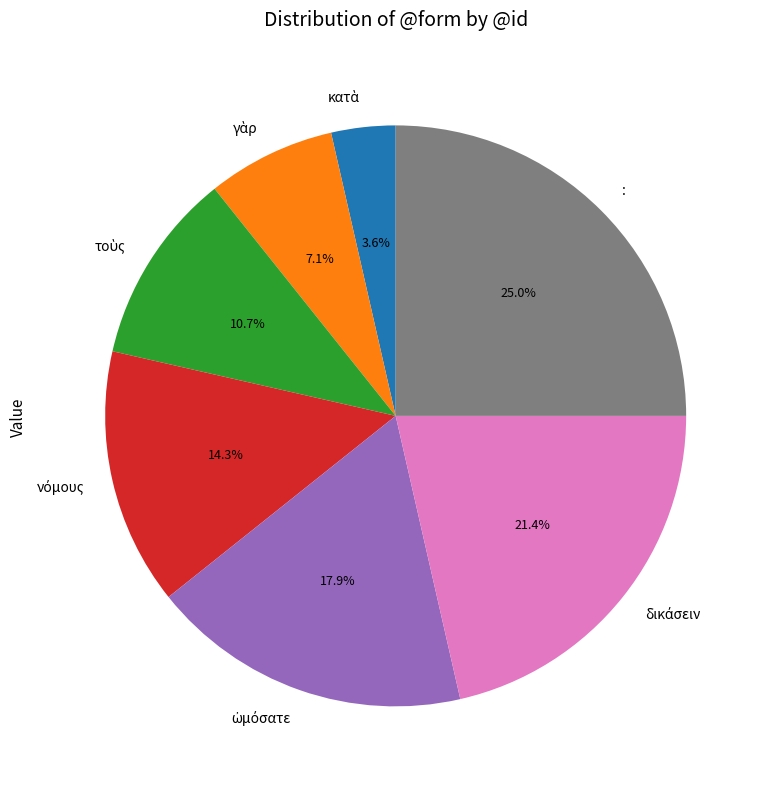

Does any single category account for the majority?

No